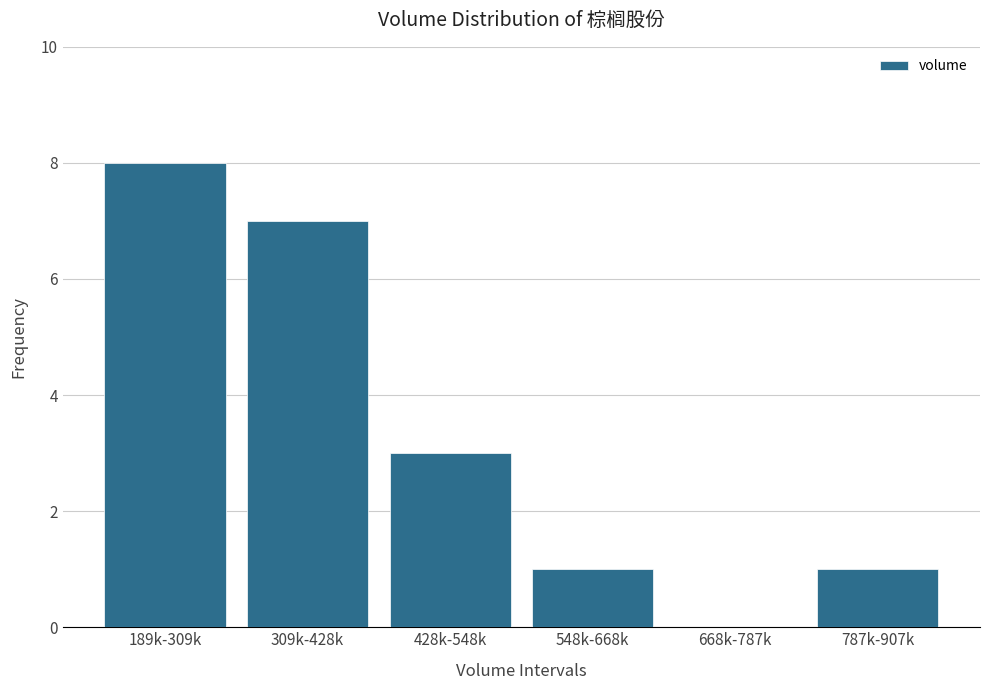

Reading left to right, what are all the values shown in this chart?

189k-309k=8	309k-428k=7	428k-548k=3	548k-668k=1	668k-787k=0	787k-907k=1